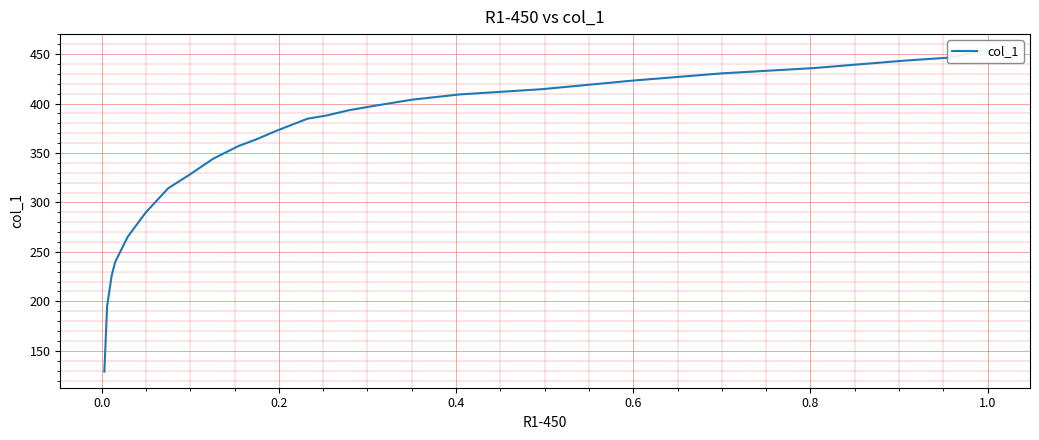

True or false: the data has more than 1 interior local peaks.

False